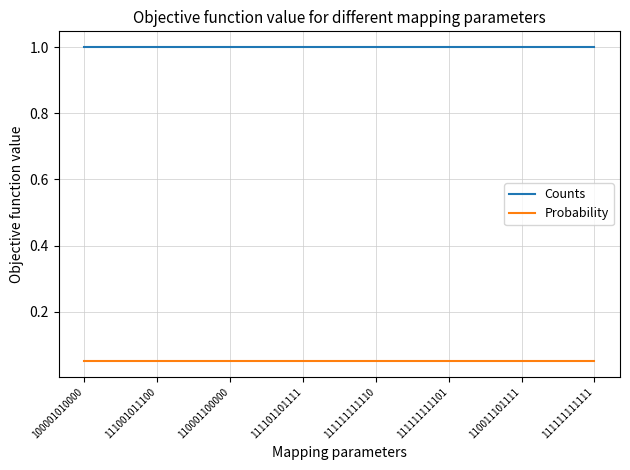

What is the total value across all series at 100001010000?

1.1